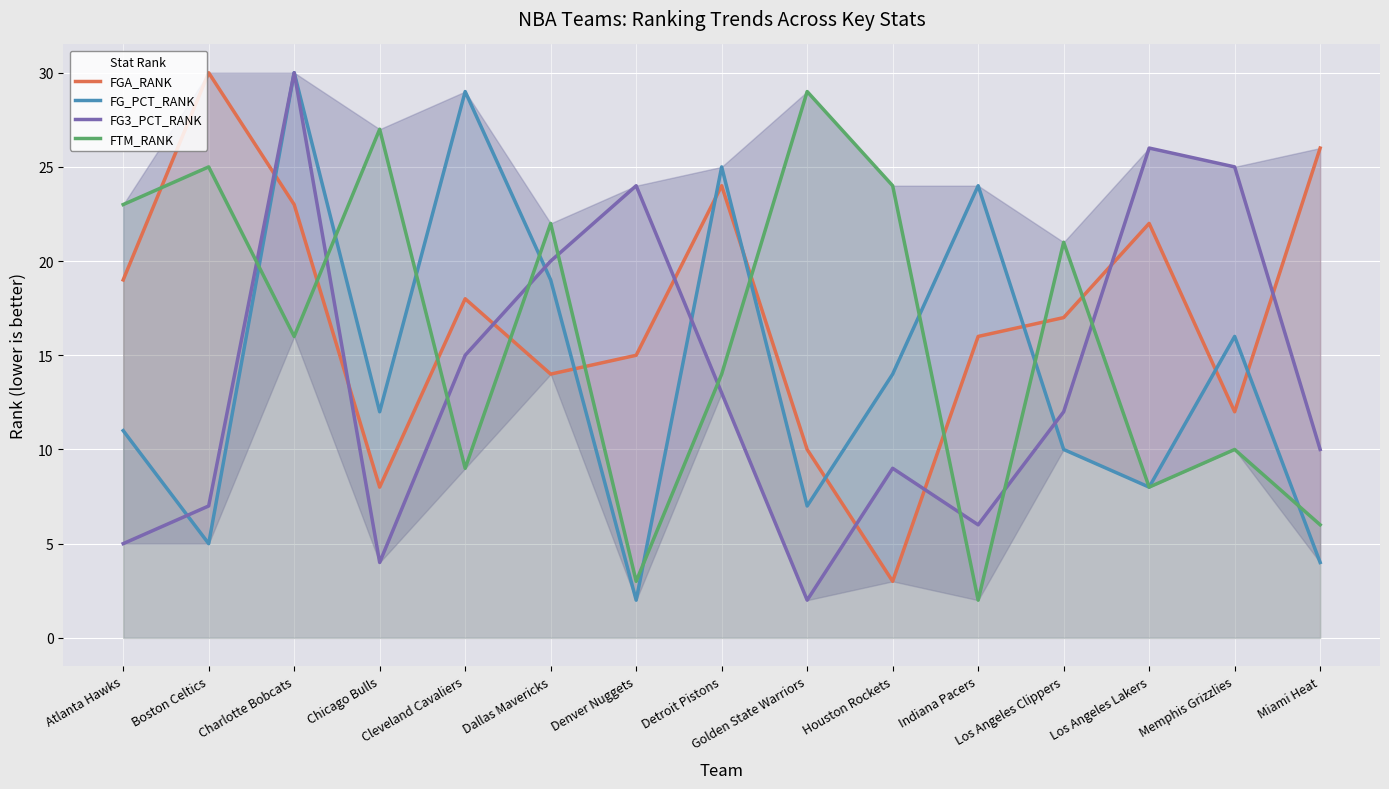

How many times do FGA_RANK and FTM_RANK cross each other?

9